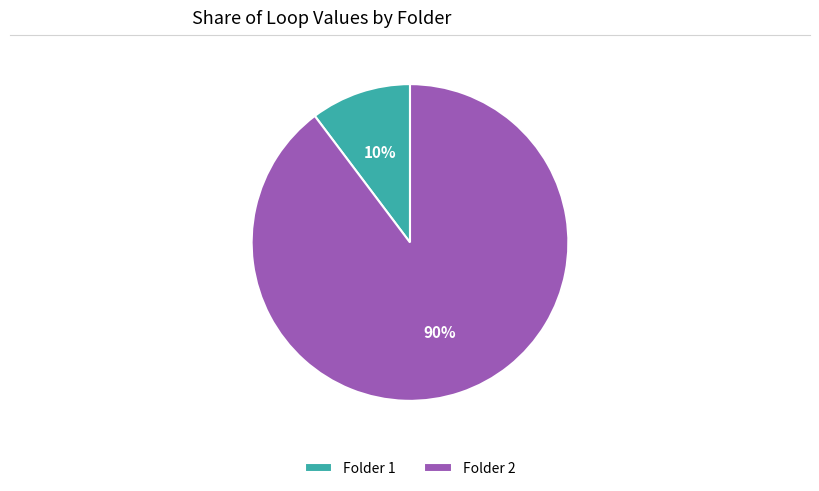

Is there a majority slice in this chart?

Yes